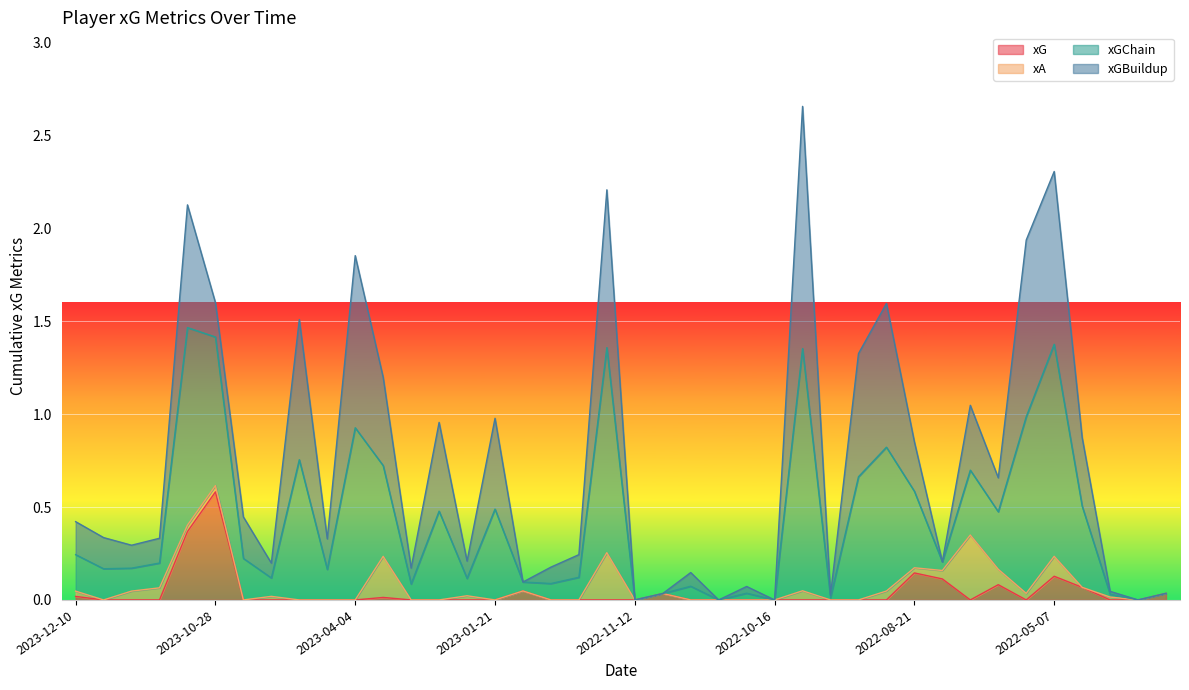

What is the highest value of the xG series?

0.6